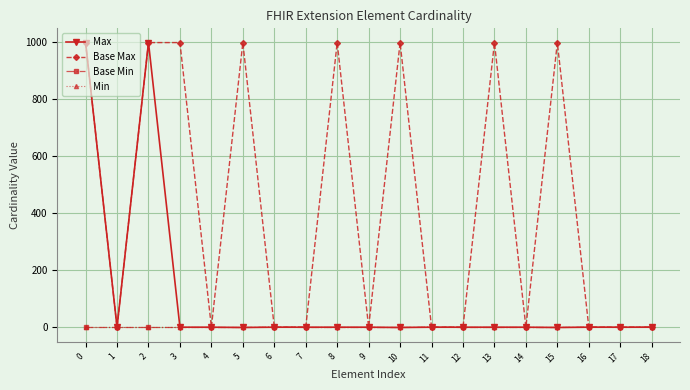

The Base Min series shows 0 at 9. True or false?

True